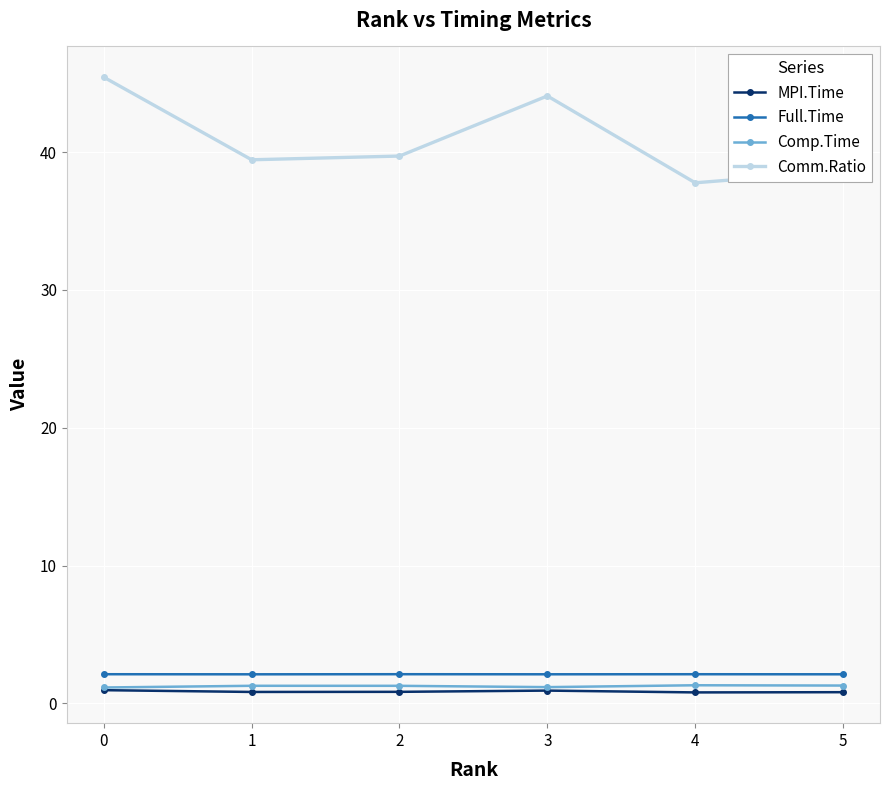

True or false: Comp.Time and Comm.Ratio cross at least once.

False